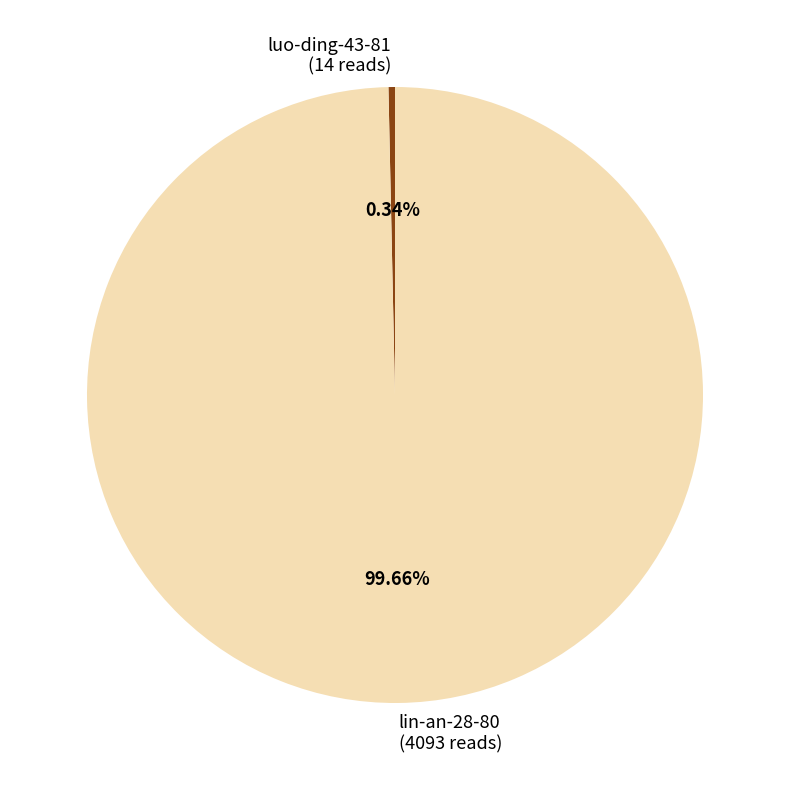

Approximately how many times larger is the value at lin-an-28-80 (4093 reads) compared to luo-ding-43-81 (14 reads)?

292.4